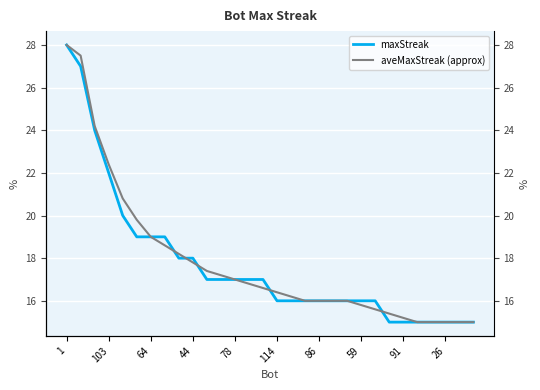

The maxStreak series shows 15 at 26. True or false?

True